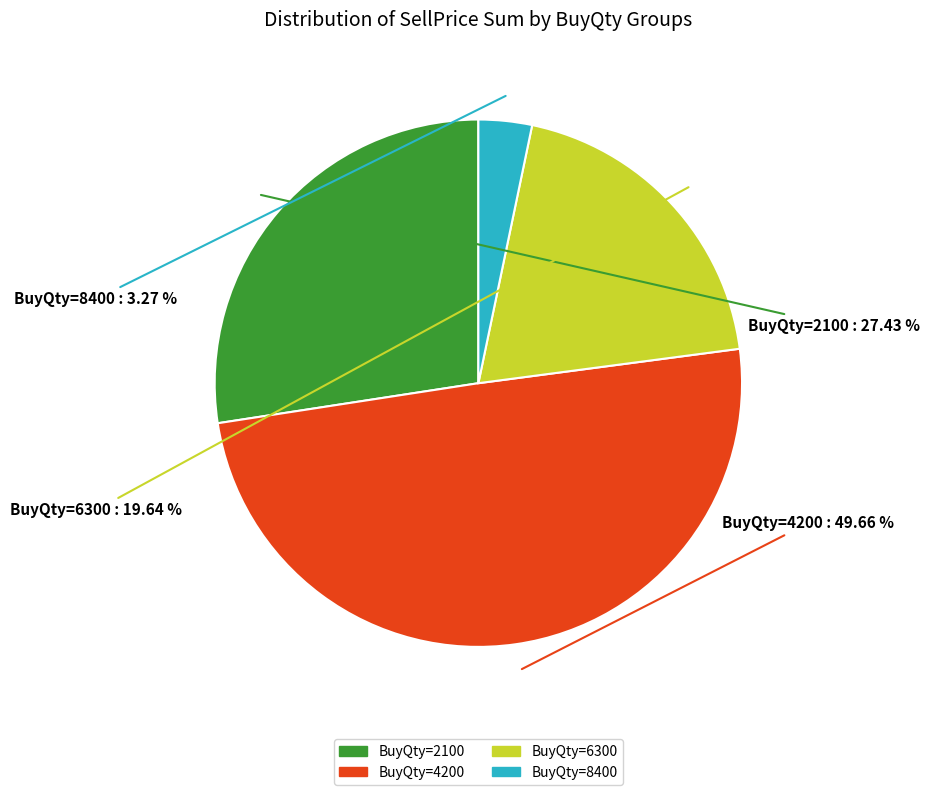

Is there any slice that represents more than half of the pie?

No